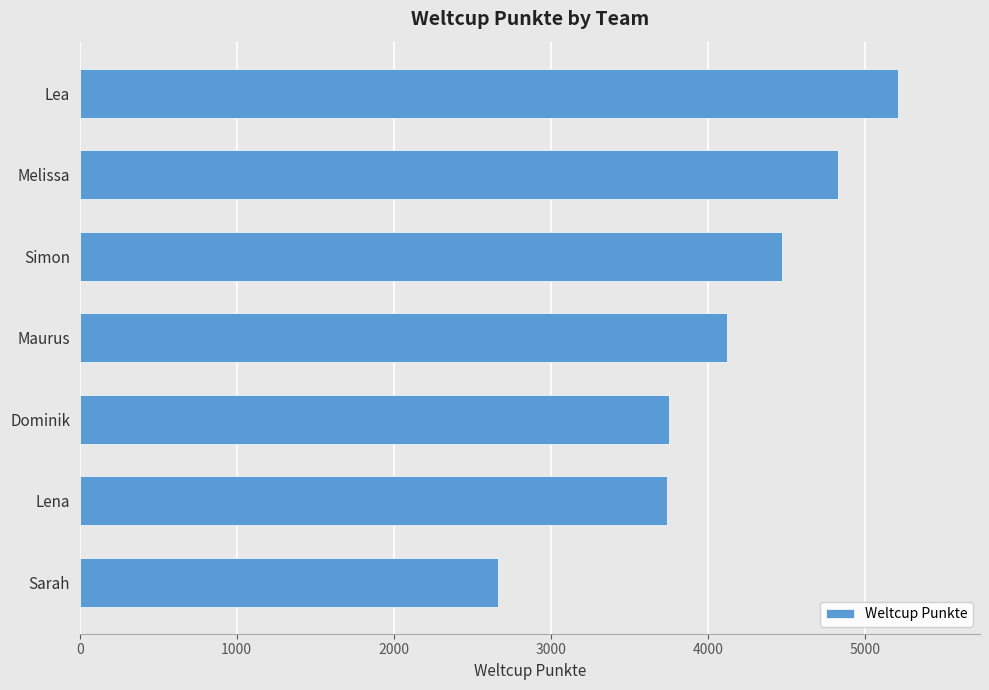

What is the value of the 2nd bar from the top?

4830